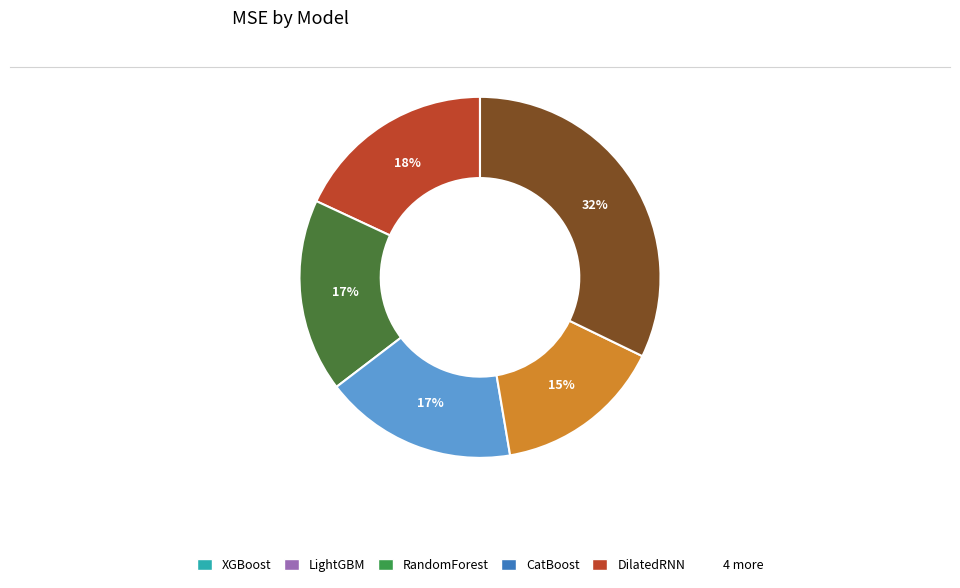

Is there a majority slice in this chart?

No